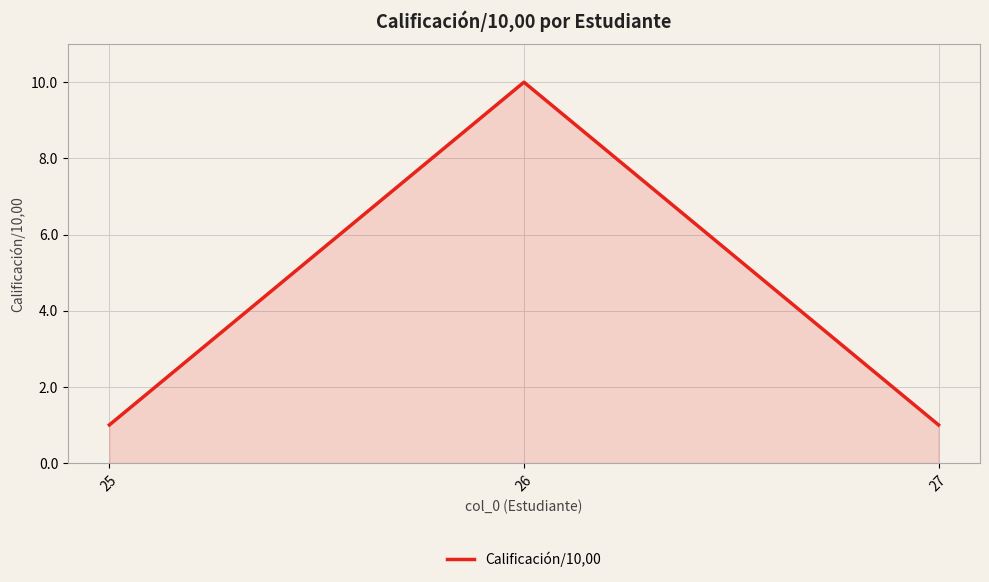

What is the average value?

4